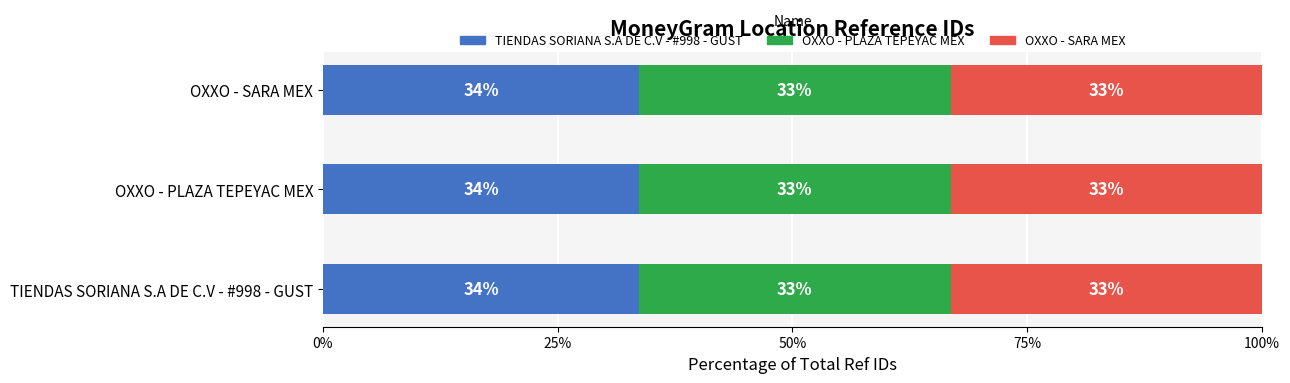

Are the bars grouped side by side (vs. stacked)?

No